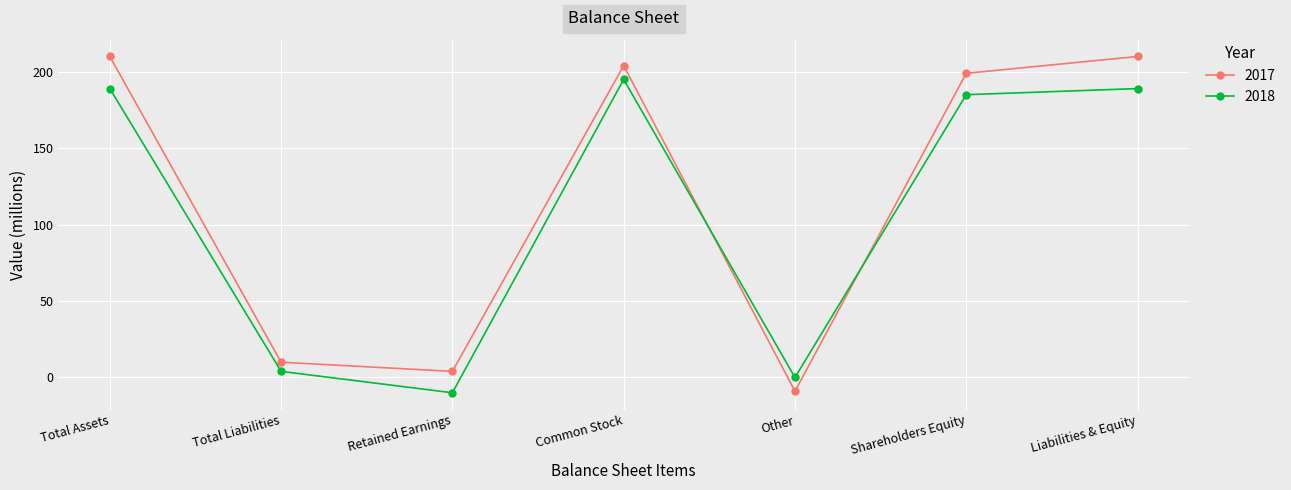

After their last crossing, which series has the higher values: 2017 or 2018?

2017